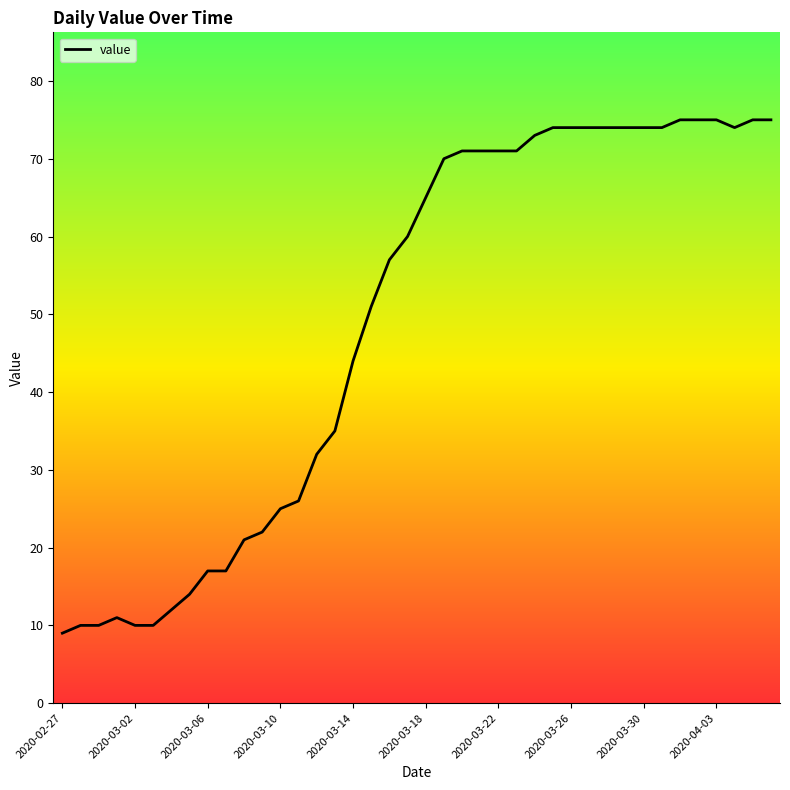

What is the smallest value displayed?

9